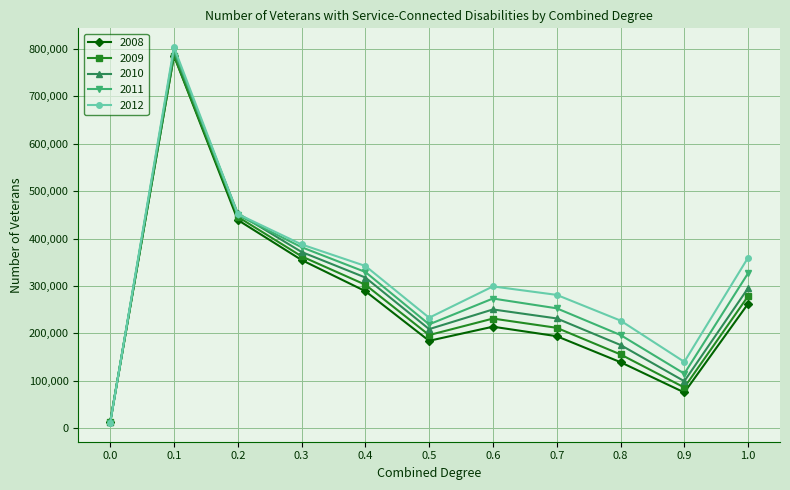

What is the label of the 9th point from the right?

0.2